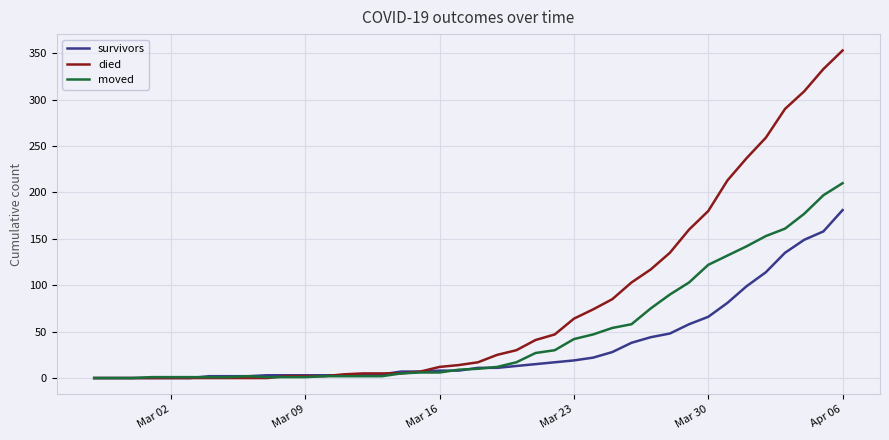

List the series in order of their overall mean, lowest first.

survivors, moved, died